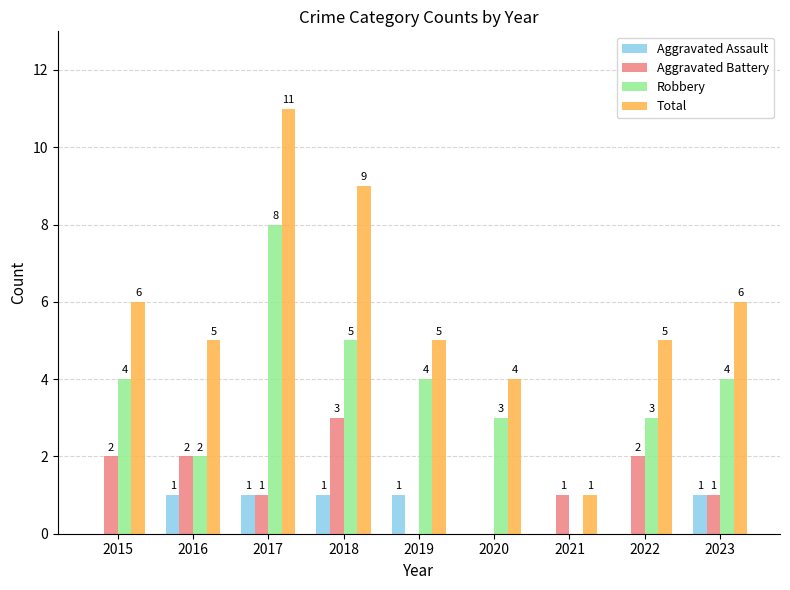

Which series changed the most between 2017 and 2018?

Robbery